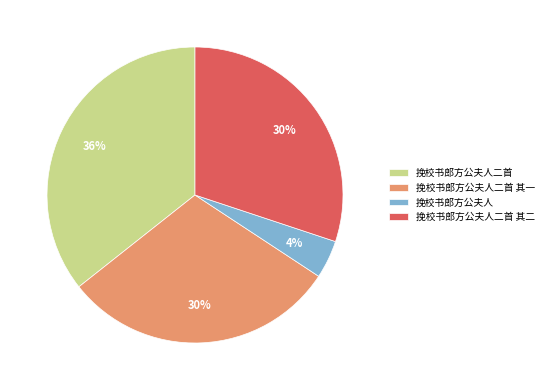

What percentage is the 挽校书郎方公夫人 slice, to the nearest percent?

4%